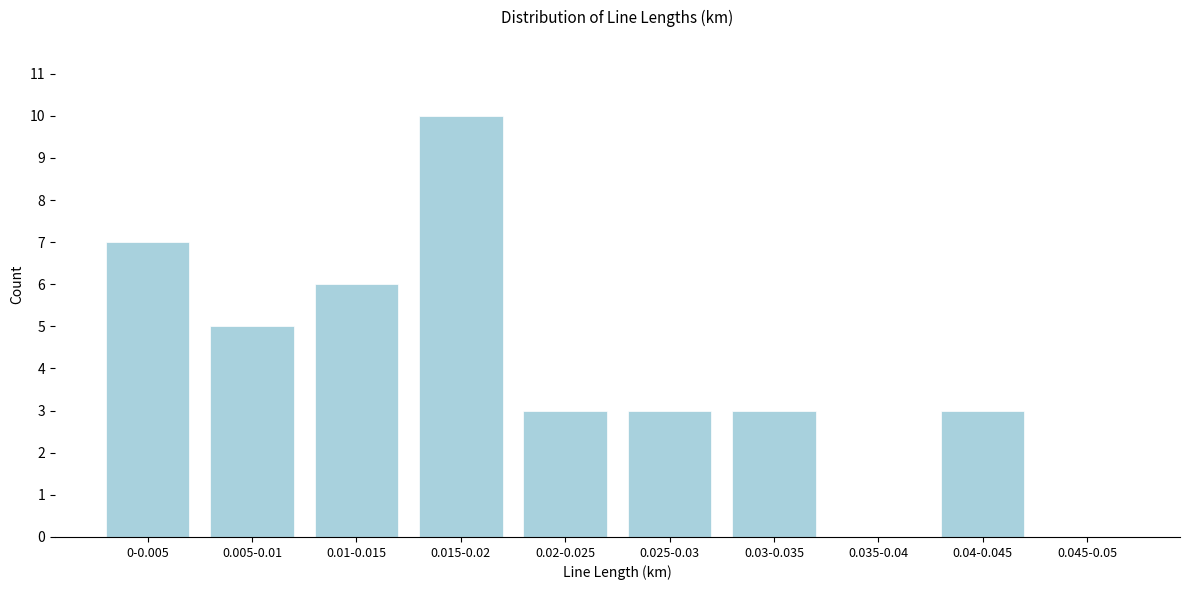

Reading left to right, what are all the values shown in this chart?

0-0.005=7	0.005-0.01=5	0.01-0.015=6	0.015-0.02=10	0.02-0.025=3	0.025-0.03=3	0.03-0.035=3	0.035-0.04=0	0.04-0.045=3	0.045-0.05=0